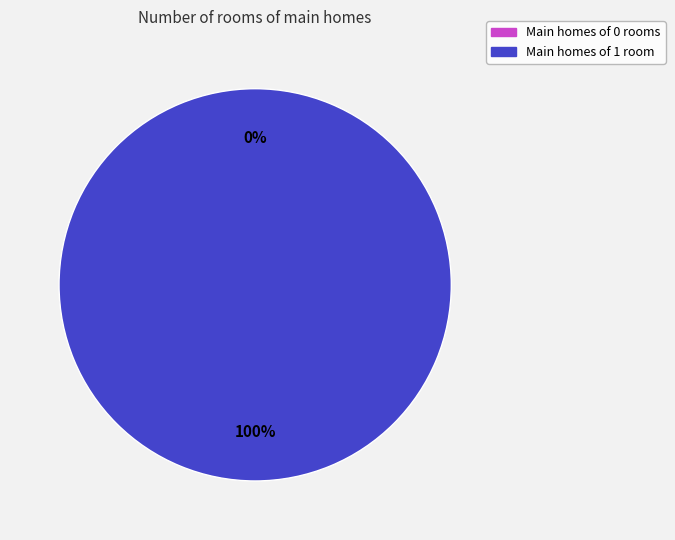

How many segments does this pie chart have?

2